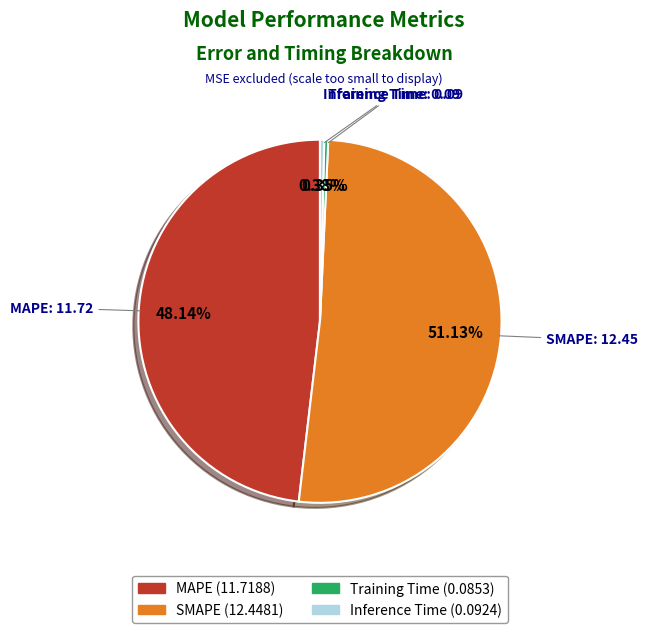

Which slice is the largest?

SMAPE